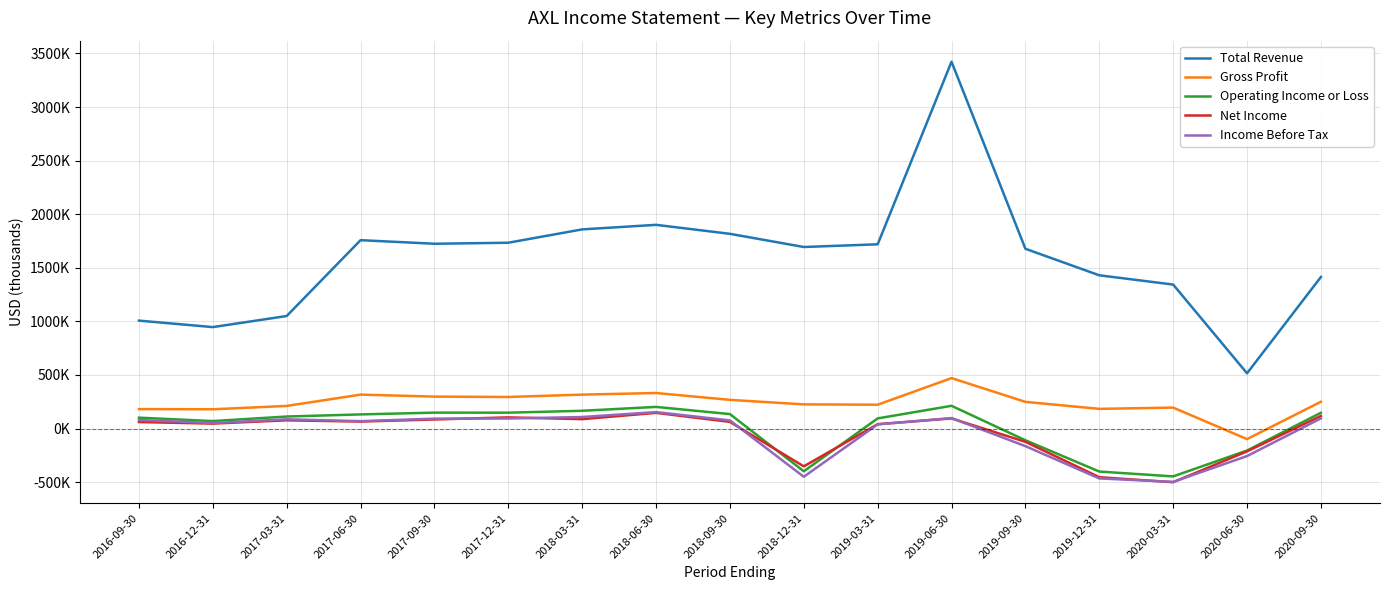

Rank the categories by Gross Profit value from highest to lowest.

2019-06-30, 2018-06-30, 2017-06-30, 2018-03-31, 2017-09-30, 2017-12-31, 2018-09-30, 2020-09-30, 2019-09-30, 2018-12-31, 2019-03-31, 2017-03-31, 2020-03-31, 2019-12-31, 2016-09-30, 2016-12-31, 2020-06-30